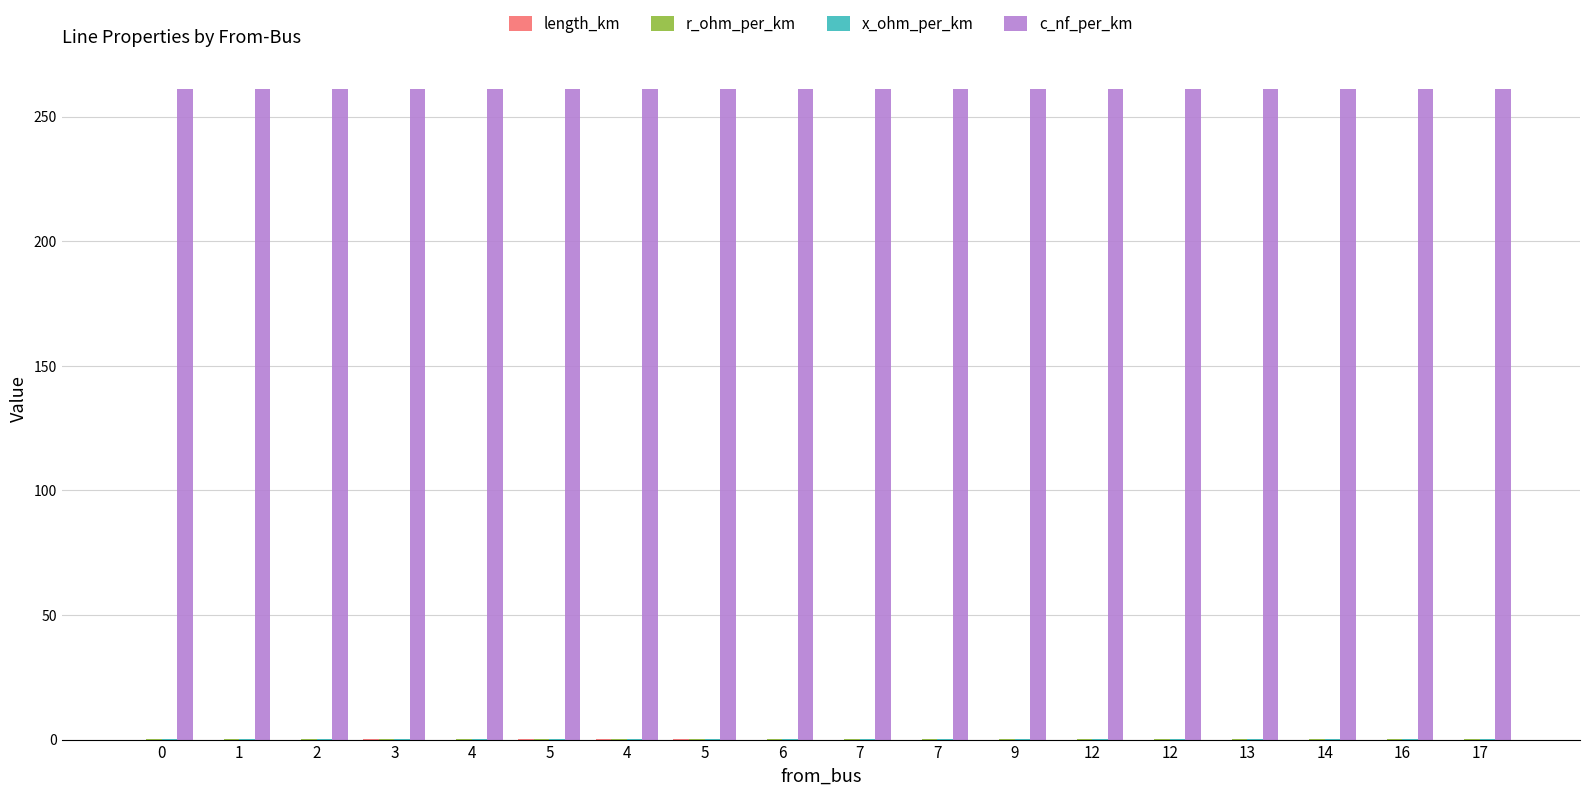

Rank the series at 5 from lowest to highest value.

length_km, x_ohm_per_km, r_ohm_per_km, c_nf_per_km